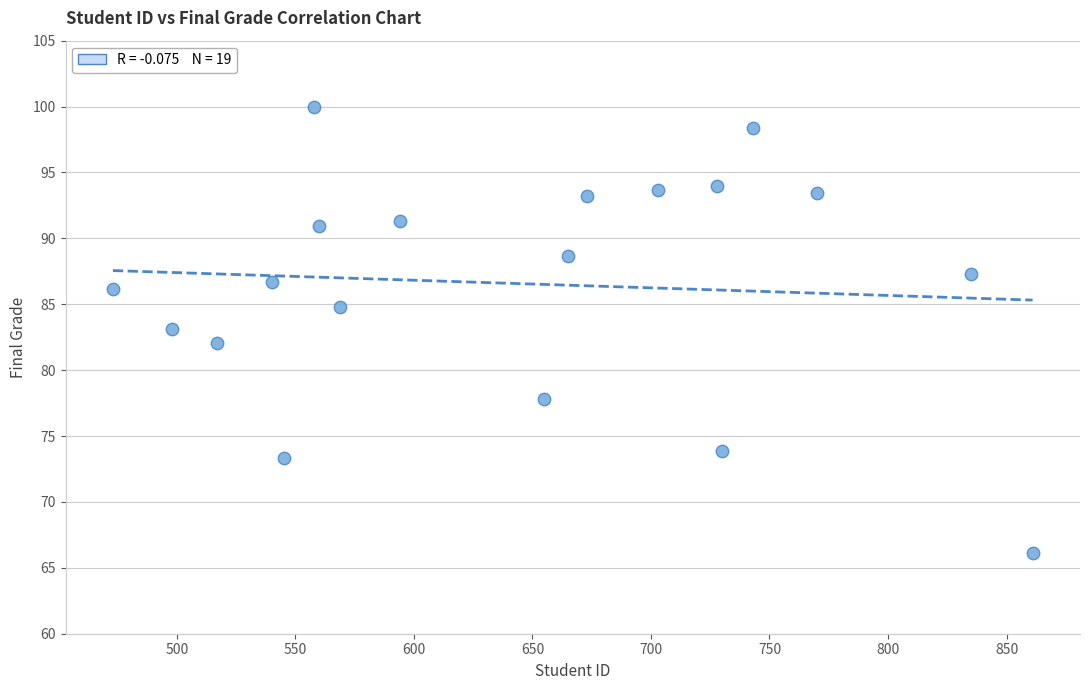

What is the range of X values (max minus min)?

388.0